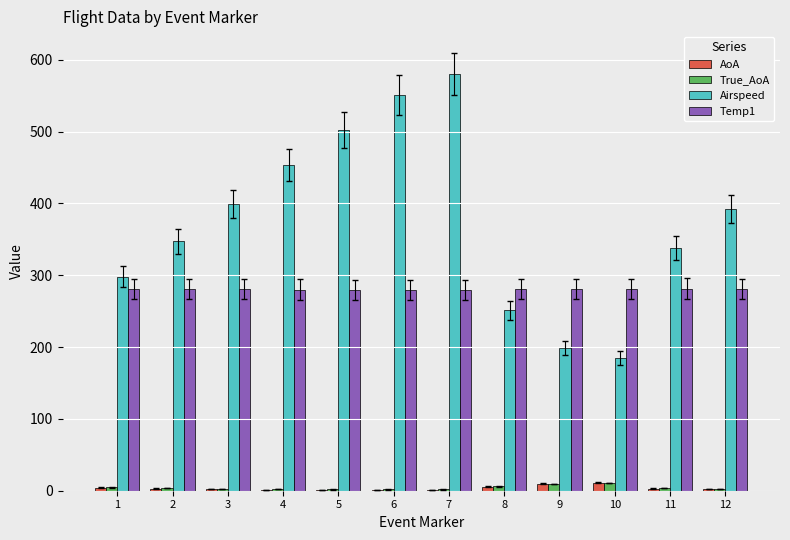

Is it true that Temp1 equals 279.8 at 7?

True